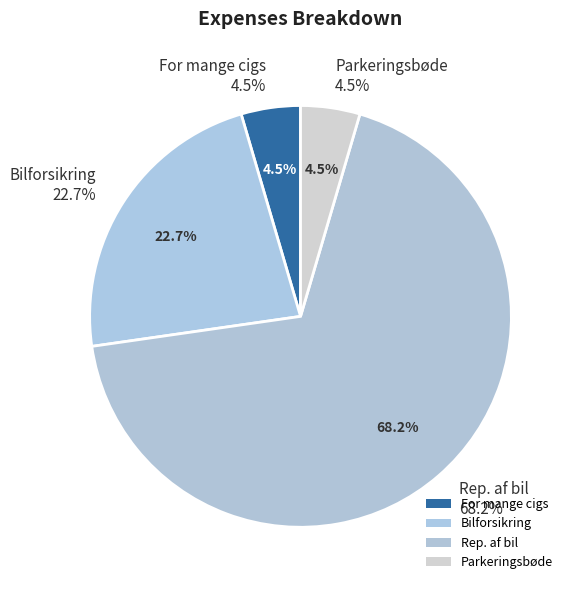

Does any single category account for the majority?

Yes